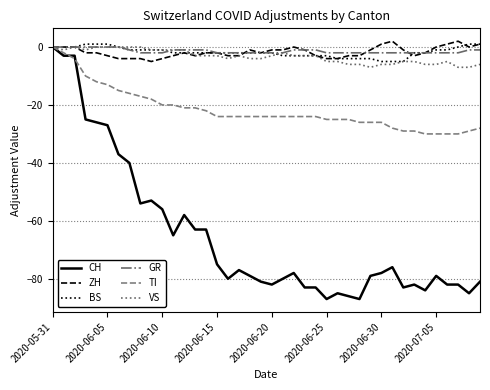

Which series has the largest range (max minus min)?

CH